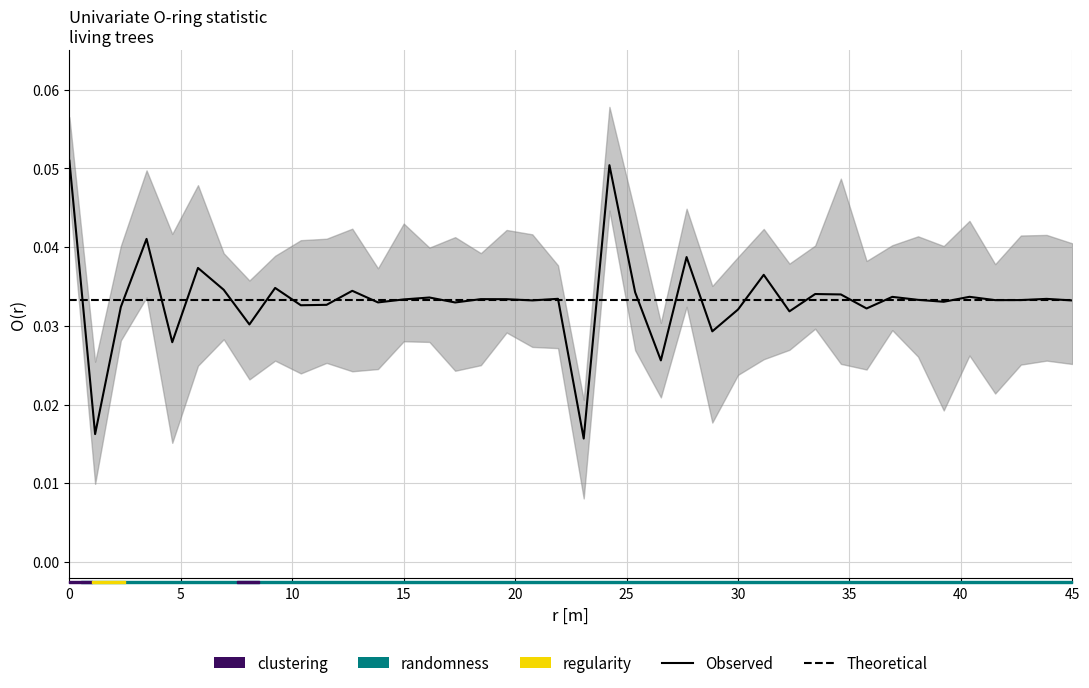

Between which two adjacent categories do Observed and Theoretical first intersect?

0 and 5